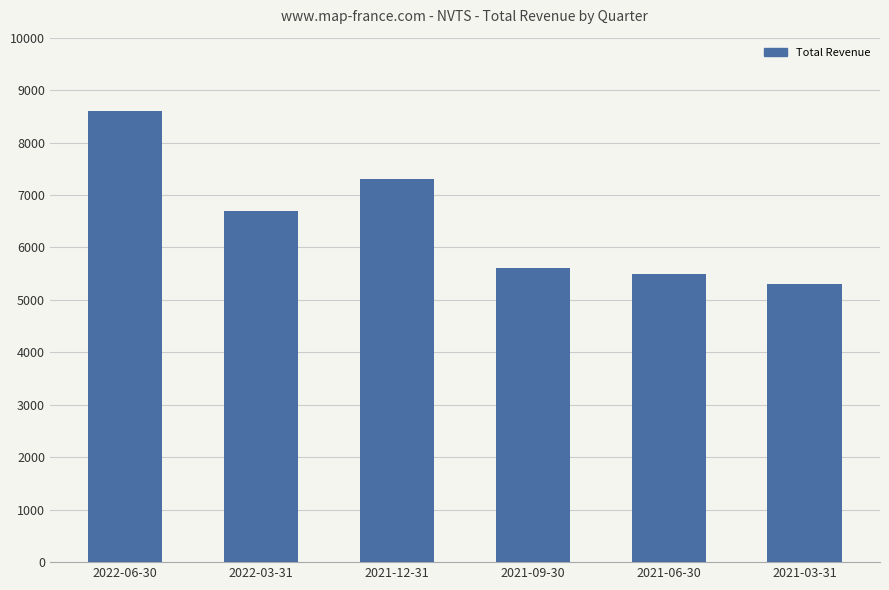

Reading left to right, what are all the values shown in this chart?

8600	6700	7300	5600	5500	5300